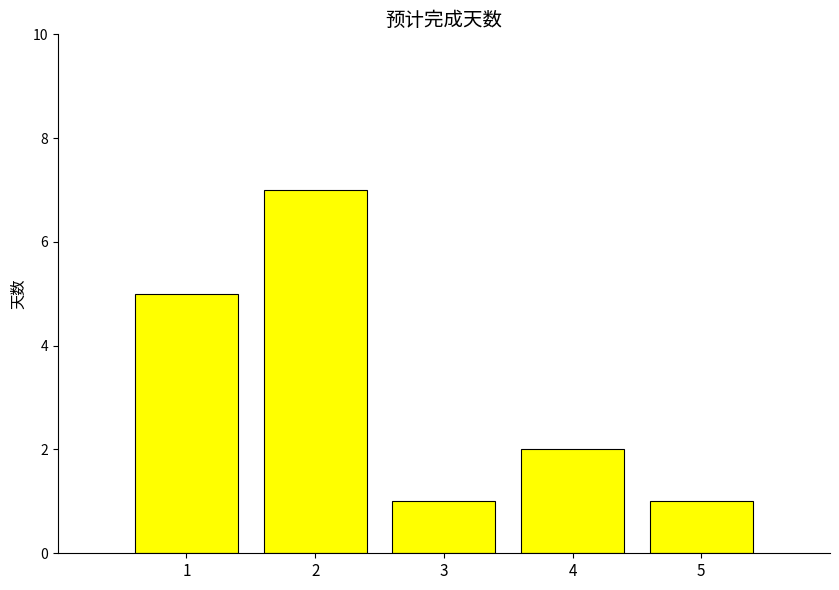

Reading right to left, transcribe all the data shown in this chart.

1	2	1	7	5